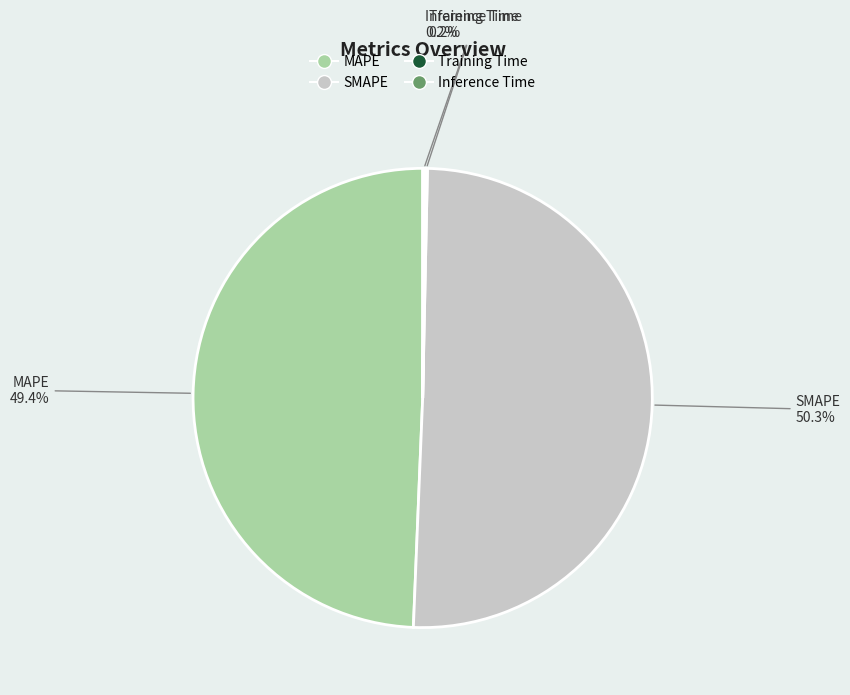

Which category accounts for the majority?

SMAPE